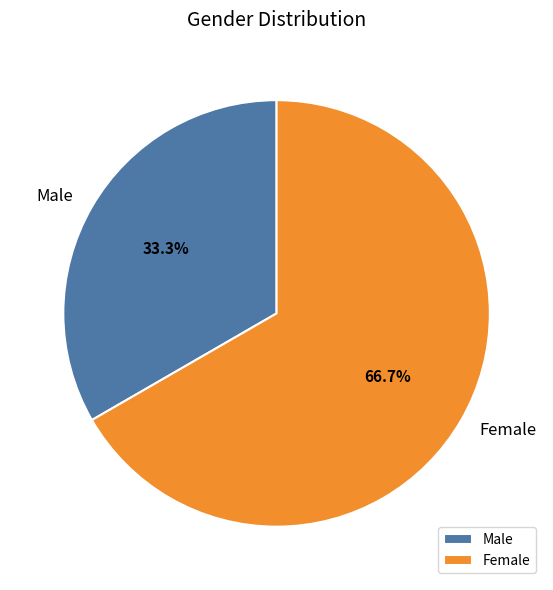

To the nearest percent, what is the combined percentage of Male and Female?

100%